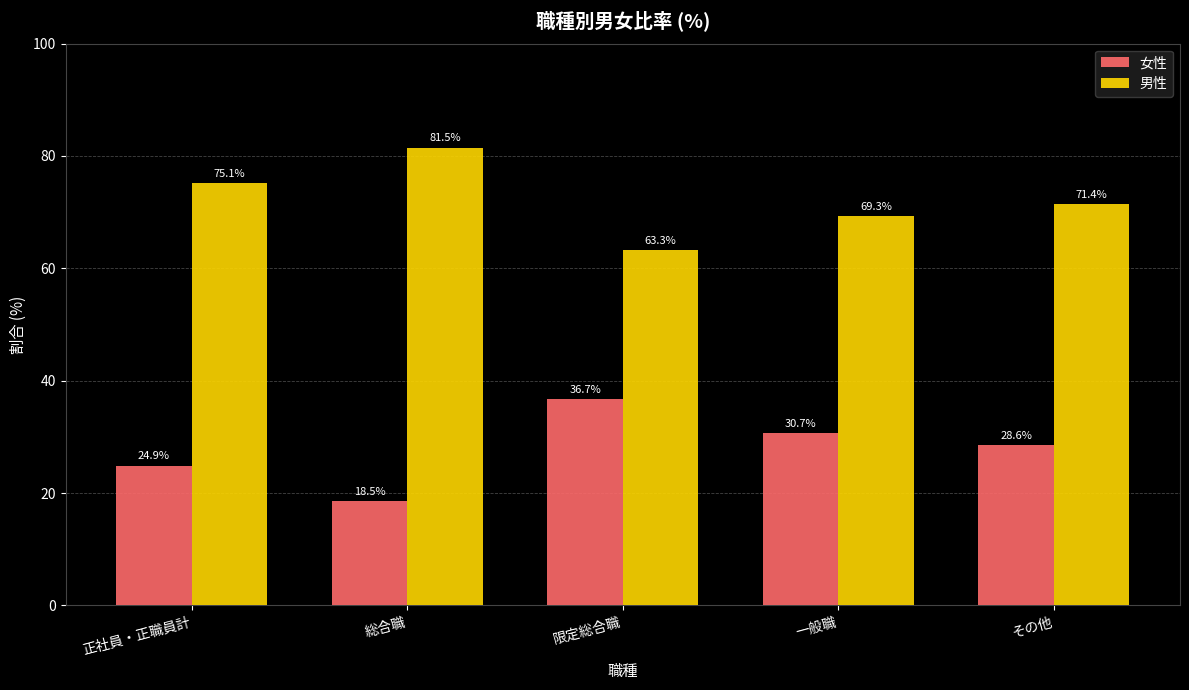

Reading right to left, what are all the values shown in this chart?

女性: その他=28.6	一般職=30.7	限定総合職=36.7	総合職=18.5	正社員・正職員計=24.9
男性: その他=71.4	一般職=69.3	限定総合職=63.3	総合職=81.5	正社員・正職員計=75.1